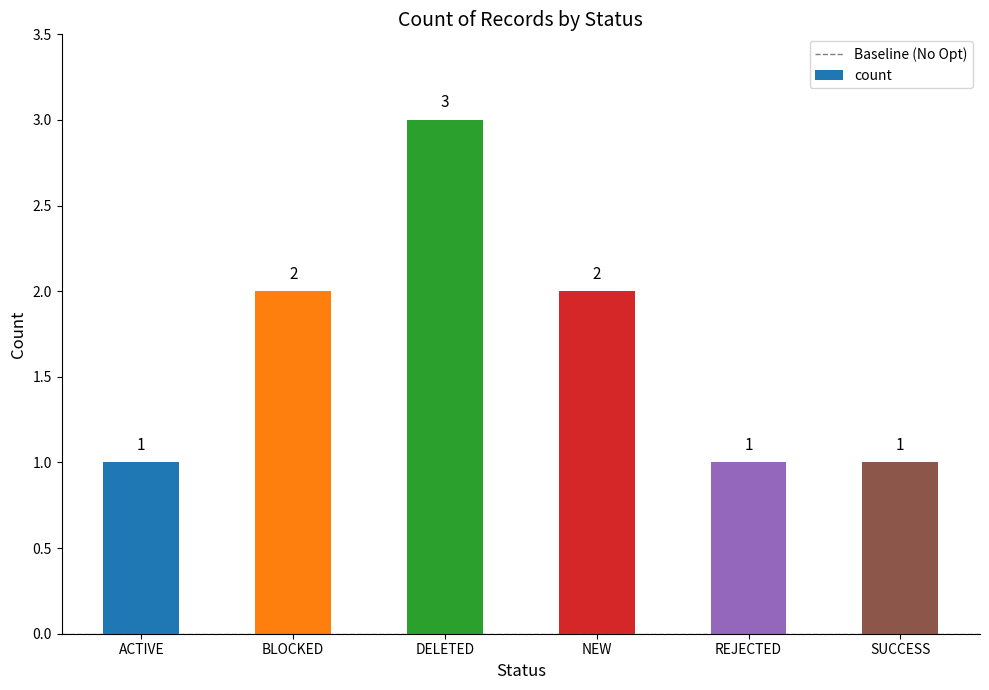

How many distinct data groups are displayed?

1